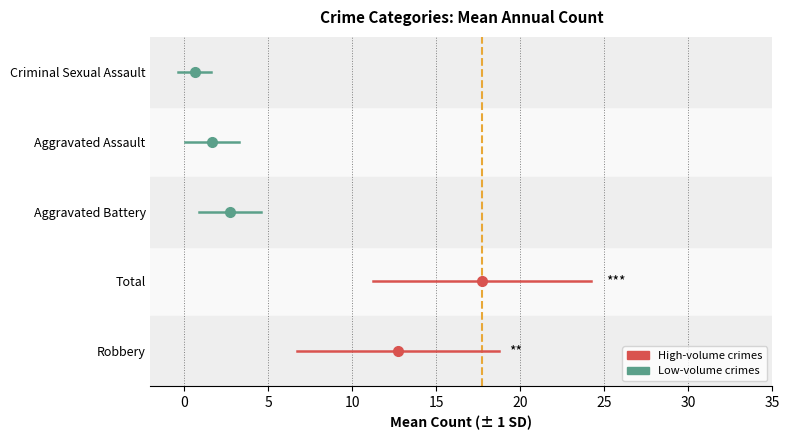

What is the spread (max minus min) of values at 0?

4